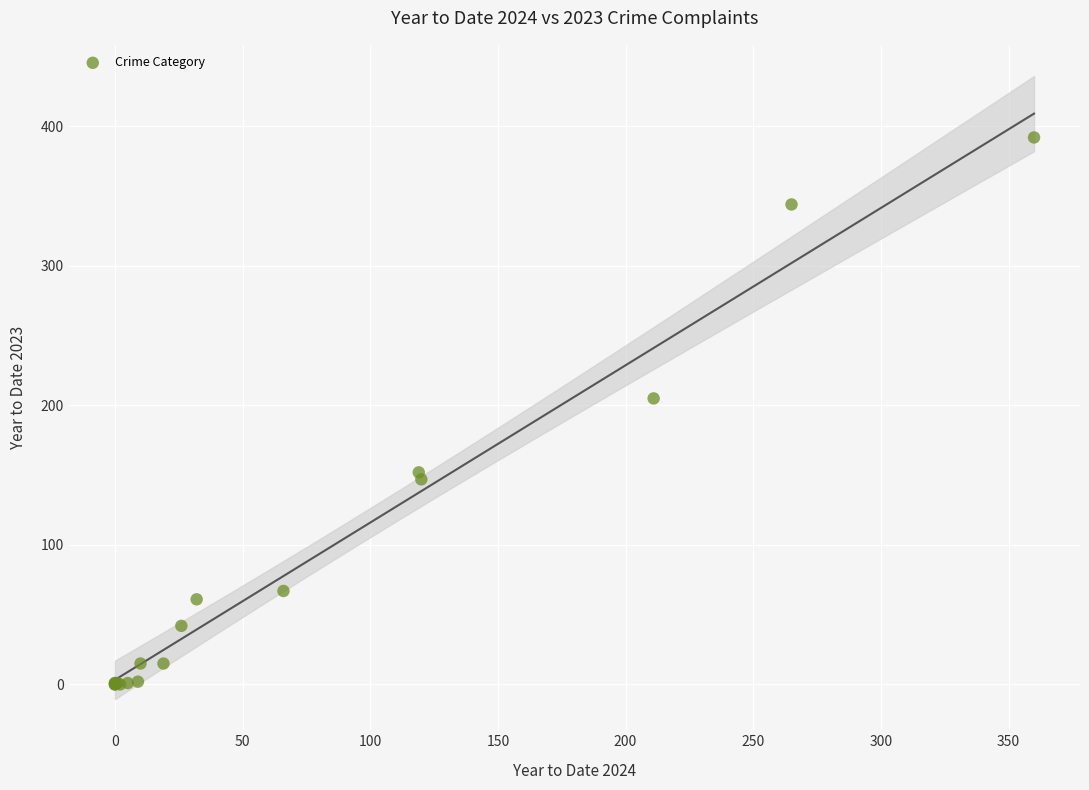

What Y value in the scatter plot is closest to 196?

205